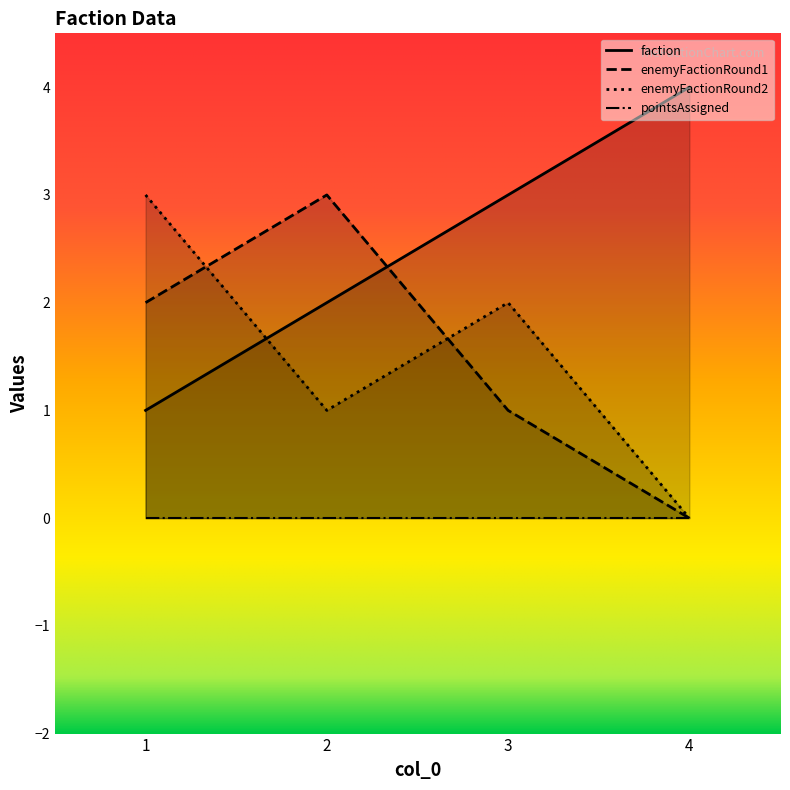

True or false: enemyFactionRound2 and faction intersect in this chart.

True